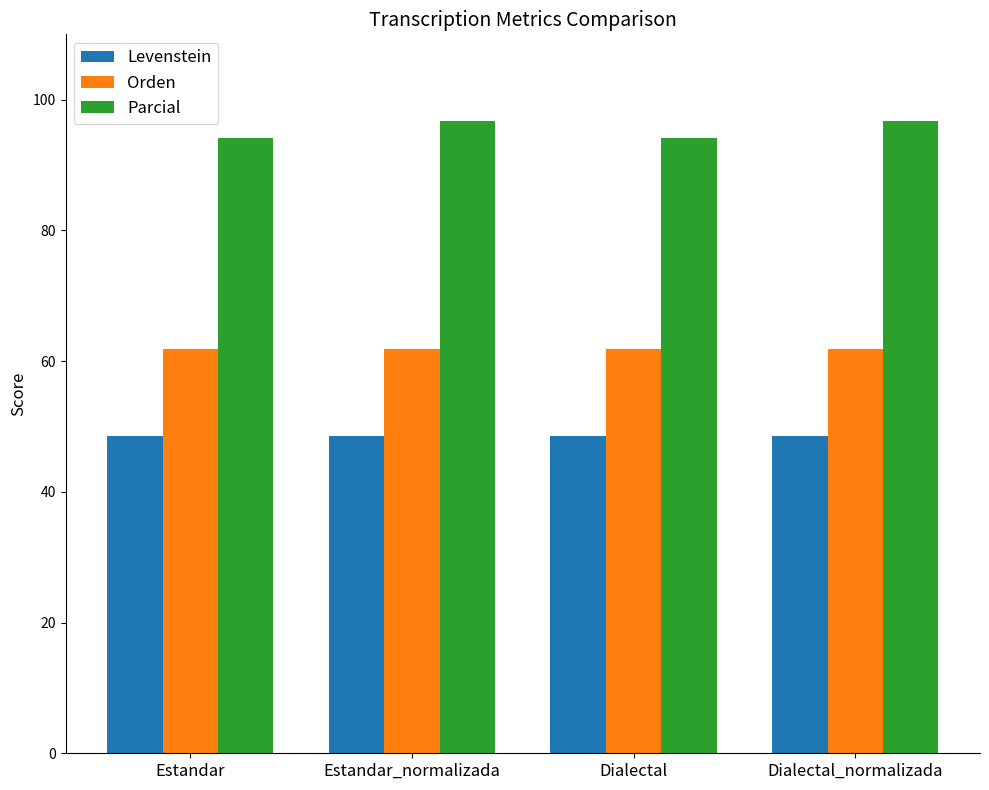

What is the spread (max minus min) of values at Estandar?

45.6